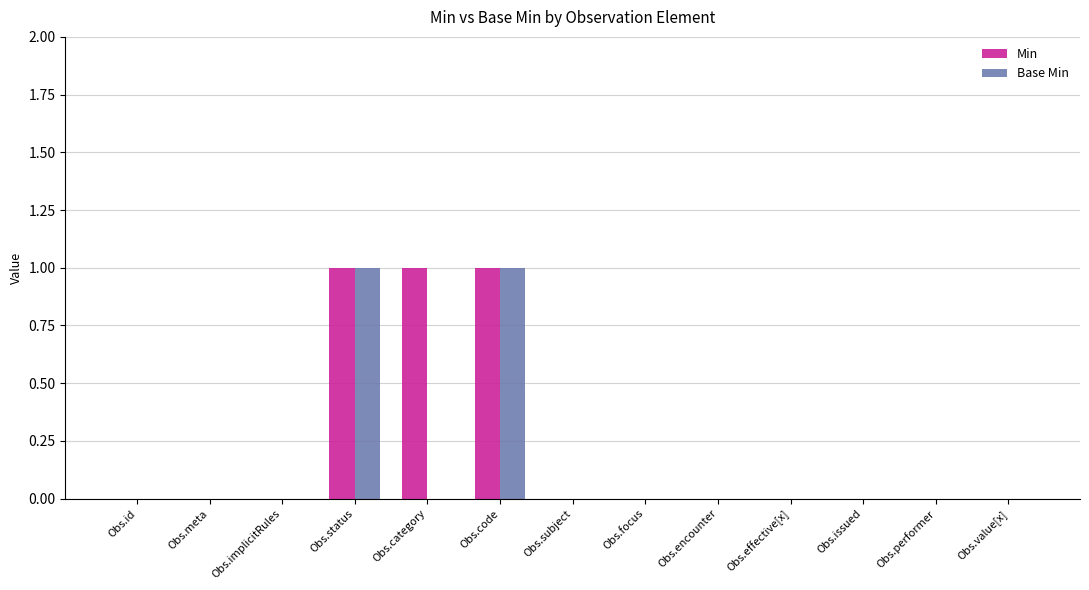

What are all the series names shown in the legend?

Min, Base Min